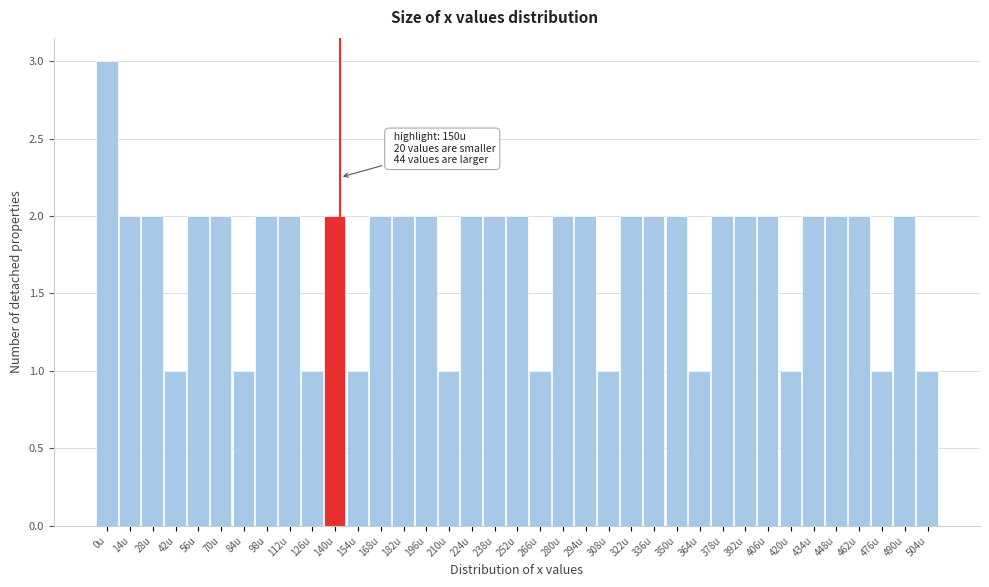

What is the greatest value displayed?

3